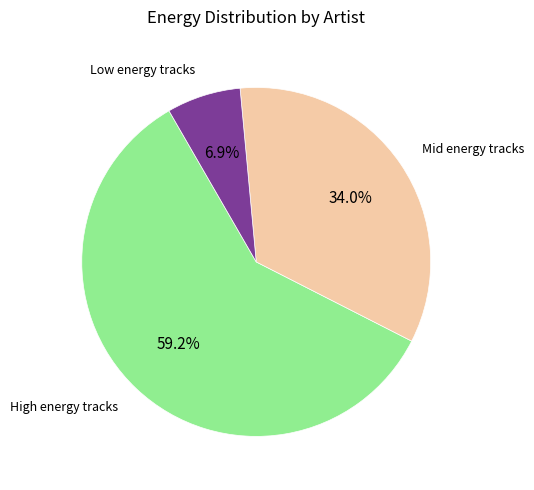

Is there a majority slice in this chart?

Yes